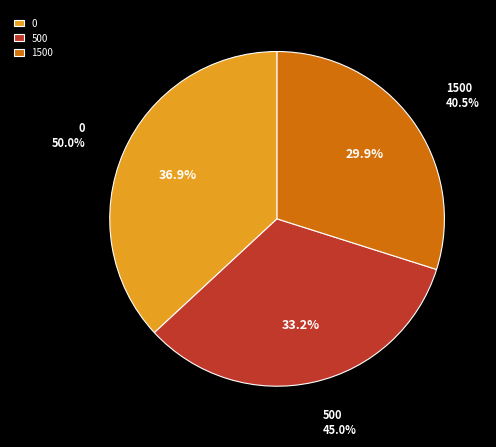

True or false: 0 accounts for 46% of the total.

False